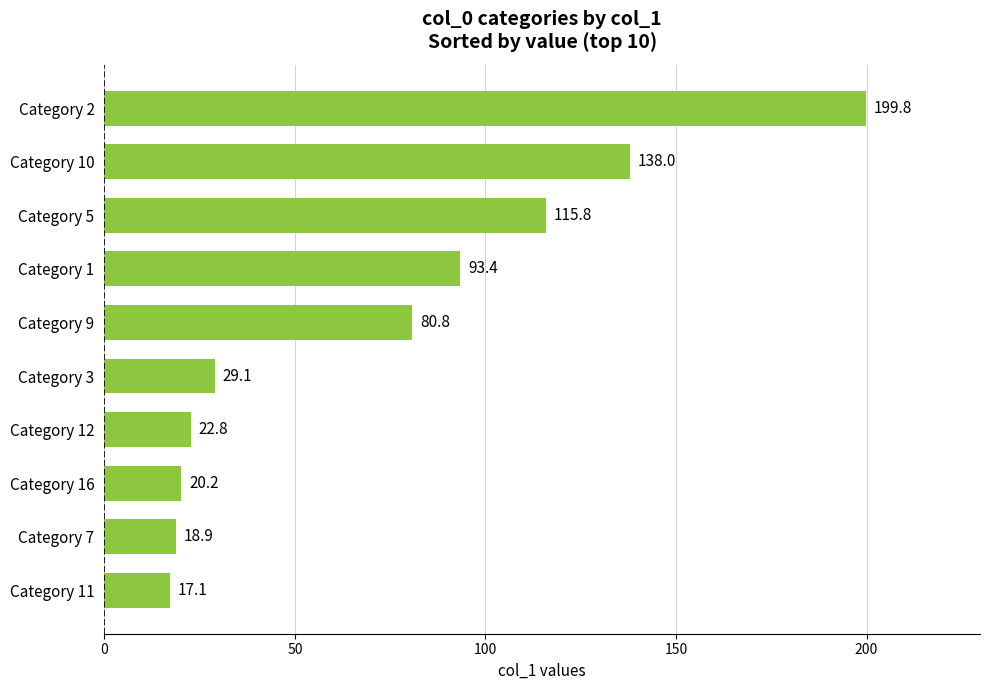

Reading top to bottom, extract all data points from this chart.

Category 2=199.8	Category 10=138.0	Category 5=115.8	Category 1=93.4	Category 9=80.8	Category 3=29.1	Category 12=22.8	Category 16=20.2	Category 7=18.9	Category 11=17.1